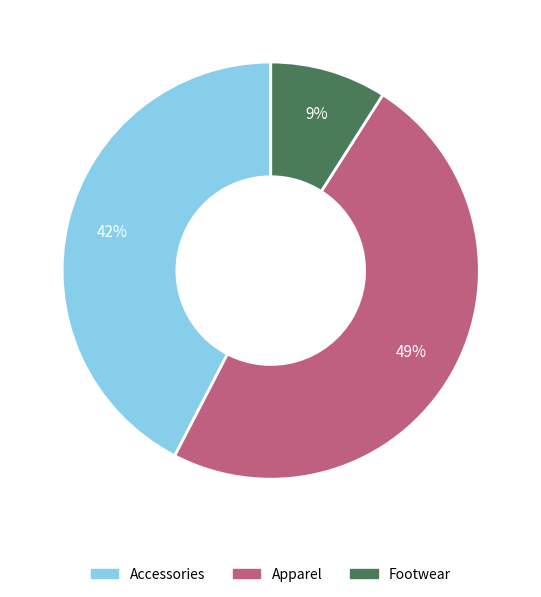

Do Accessories and Footwear together represent more than half of the pie?

Yes